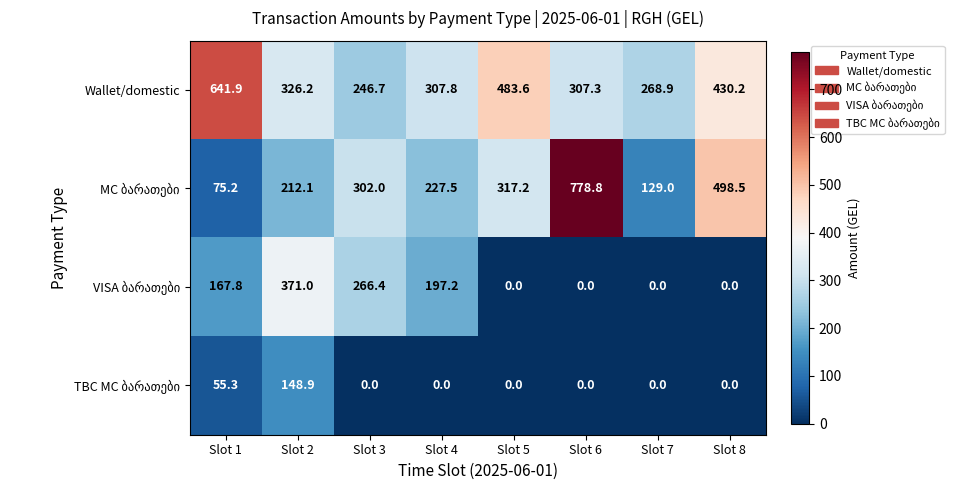

What is the sum of all Wallet/domestic values?

3012.6